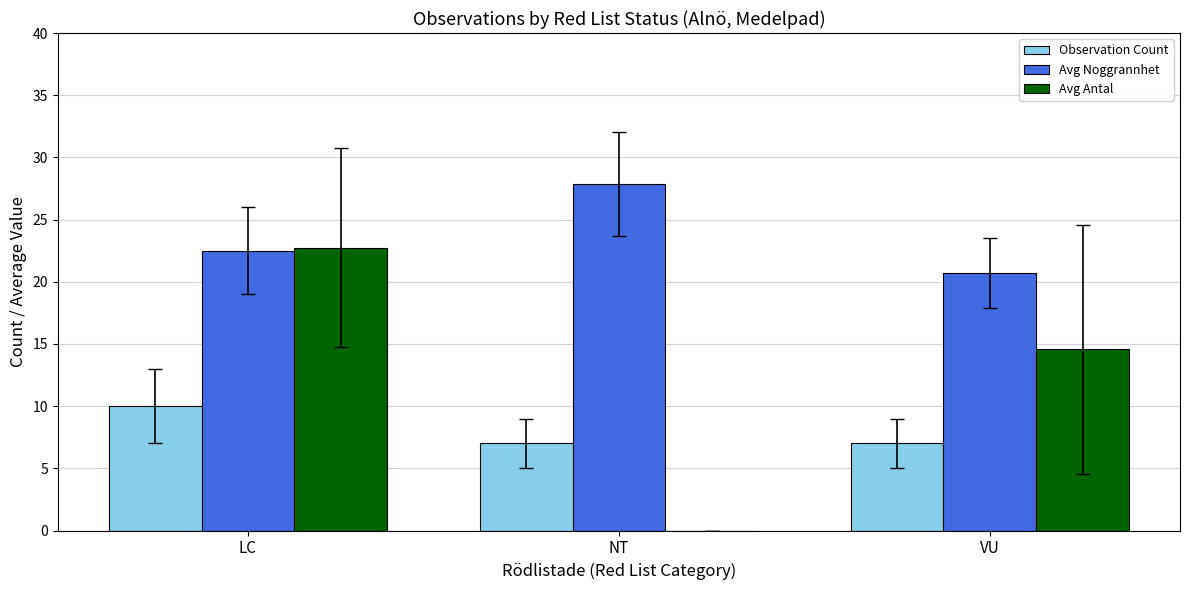

At which category is the sum across all series the highest?

LC